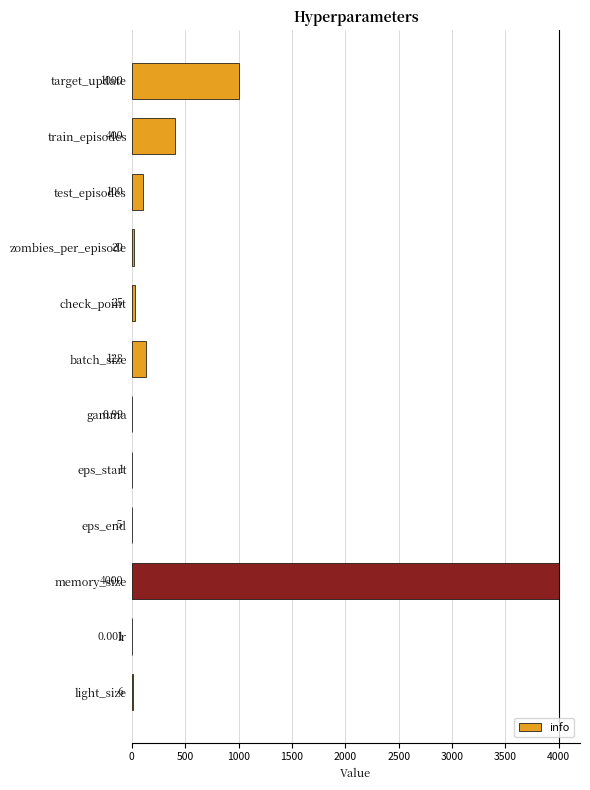

What is the maximum value shown in the chart?

4000.0